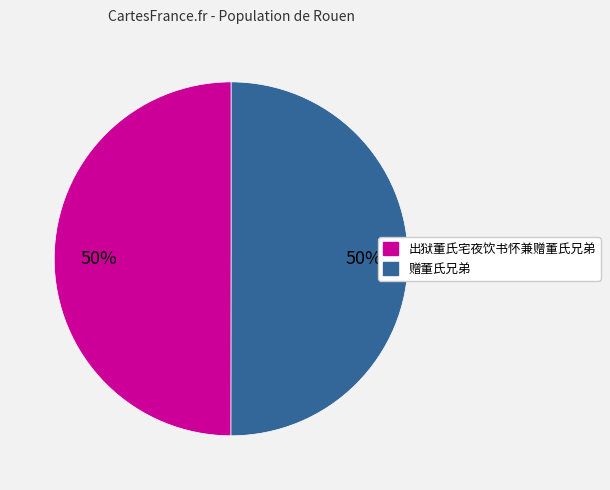

What is the ratio of the value at 赠董氏兄弟 to the value at 出狱董氏宅夜饮书怀兼赠董氏兄弟?

1.0